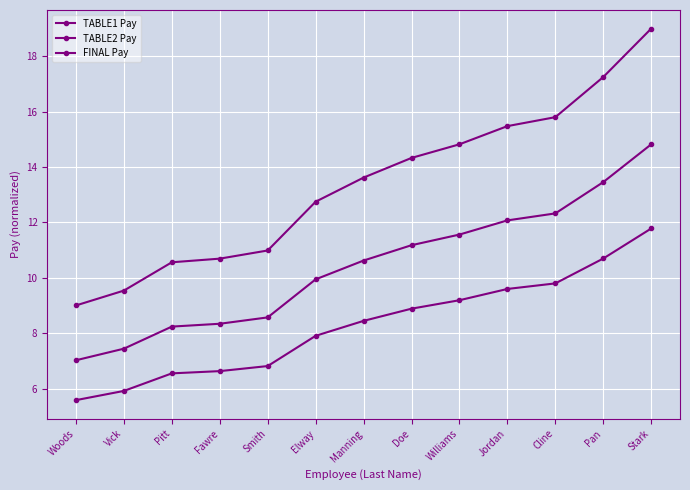

How many lines are shown in the chart?

3